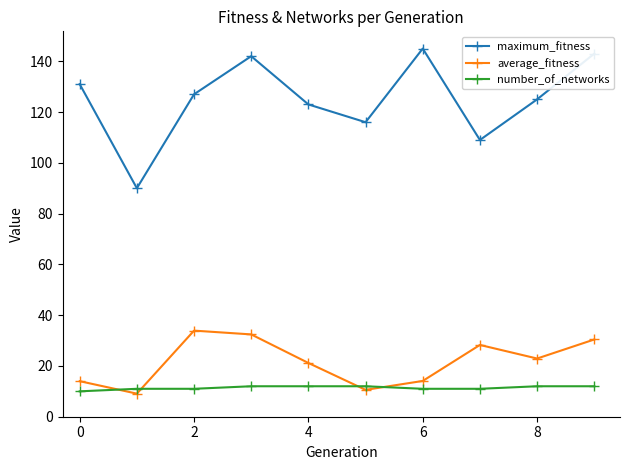

Which series has the largest range (max minus min)?

maximum_fitness